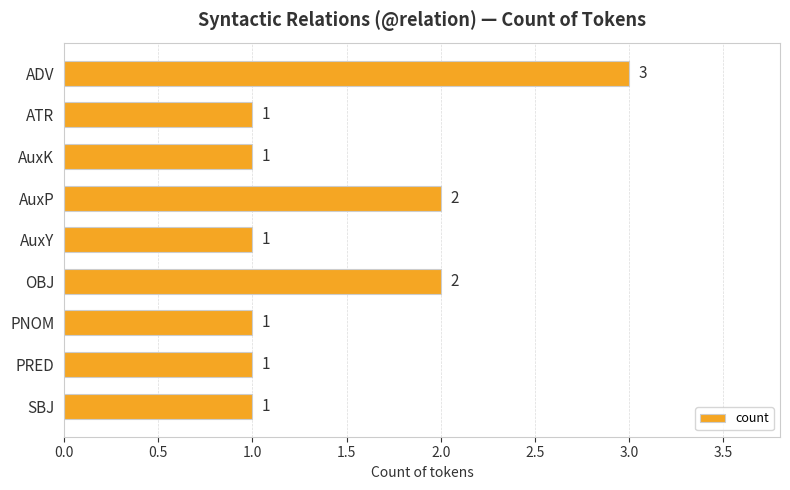

Reading top to bottom, what are all the values shown in this chart?

3	1	1	2	1	2	1	1	1